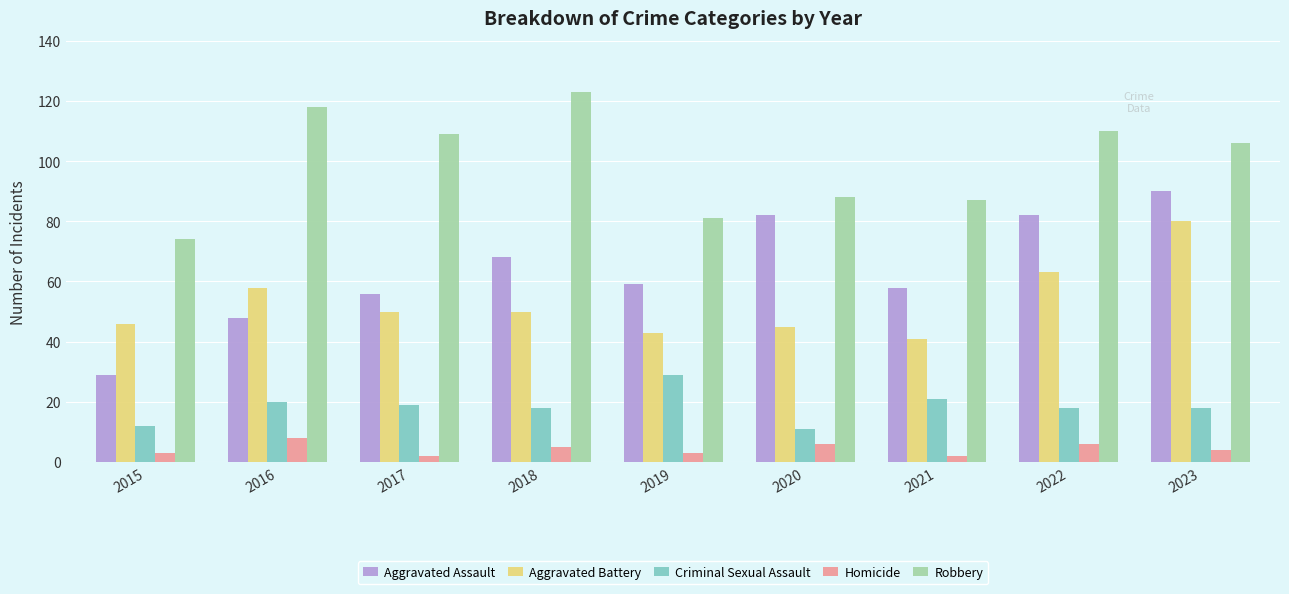

Which series has the largest range (max minus min)?

Aggravated Assault